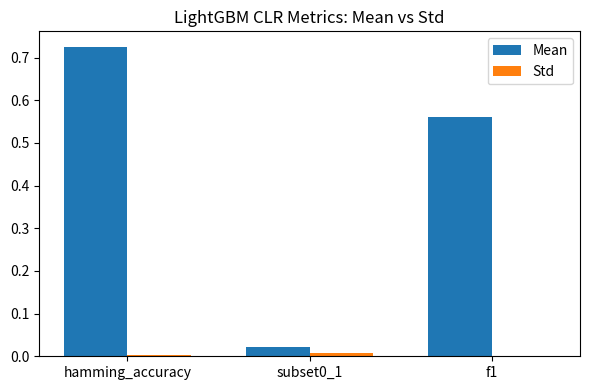

Which series changed the most between hamming_accuracy and f1?

Mean